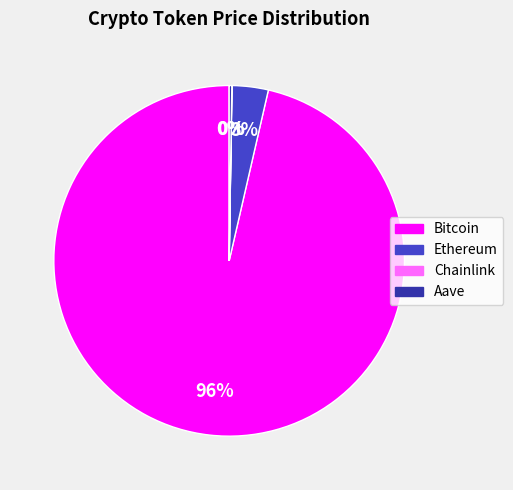

To the nearest percent, what percentage of the pie is Ethereum?

3%